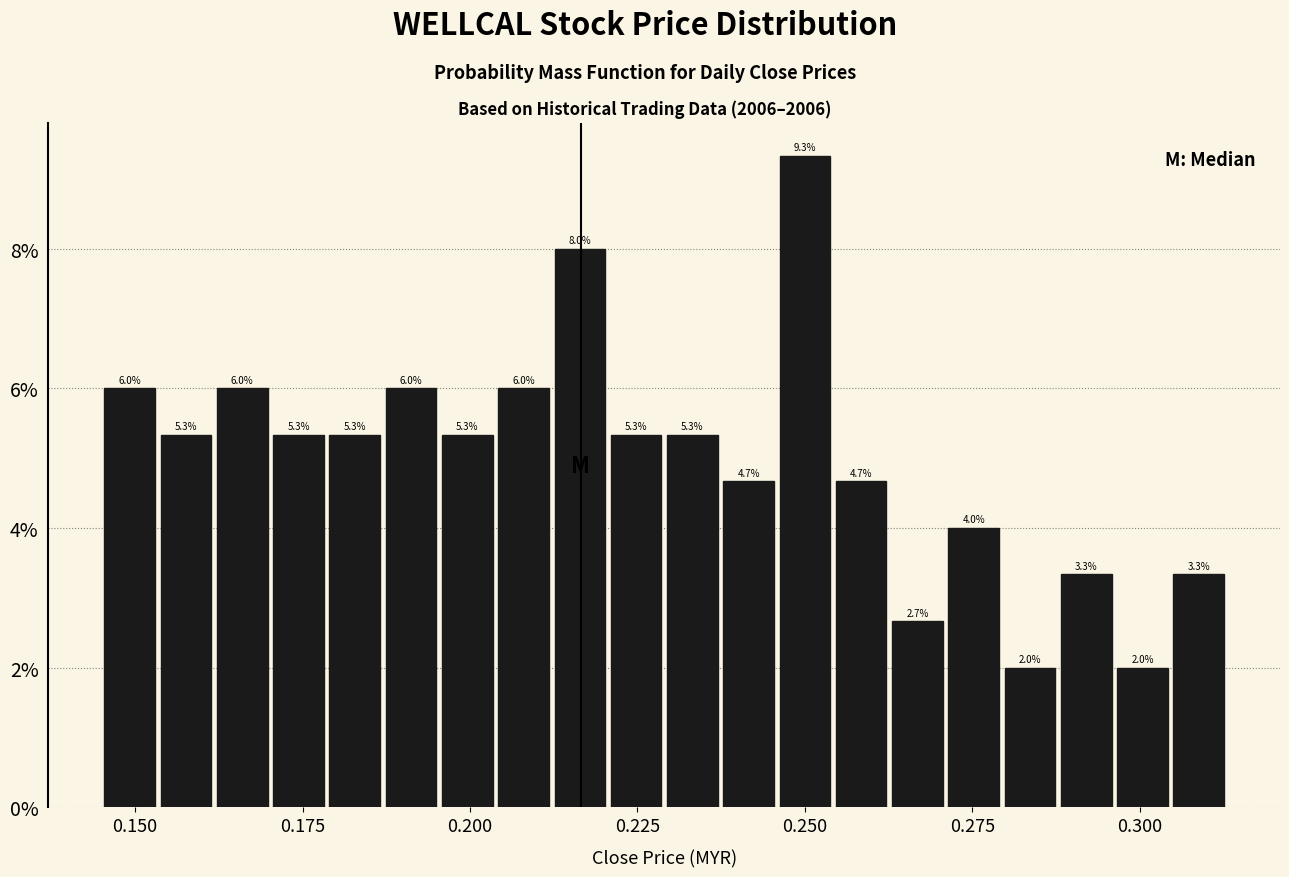

Read against the x-axis, roughly where is the centre of the tallest bar?

0.250